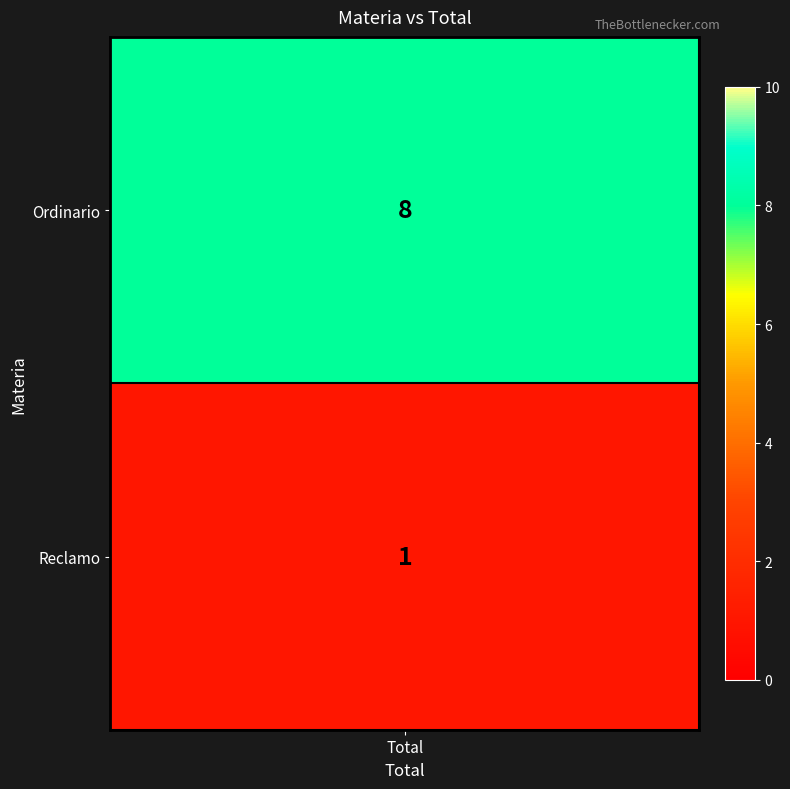

At which category does the chart reach its peak across all series?

Ordinario